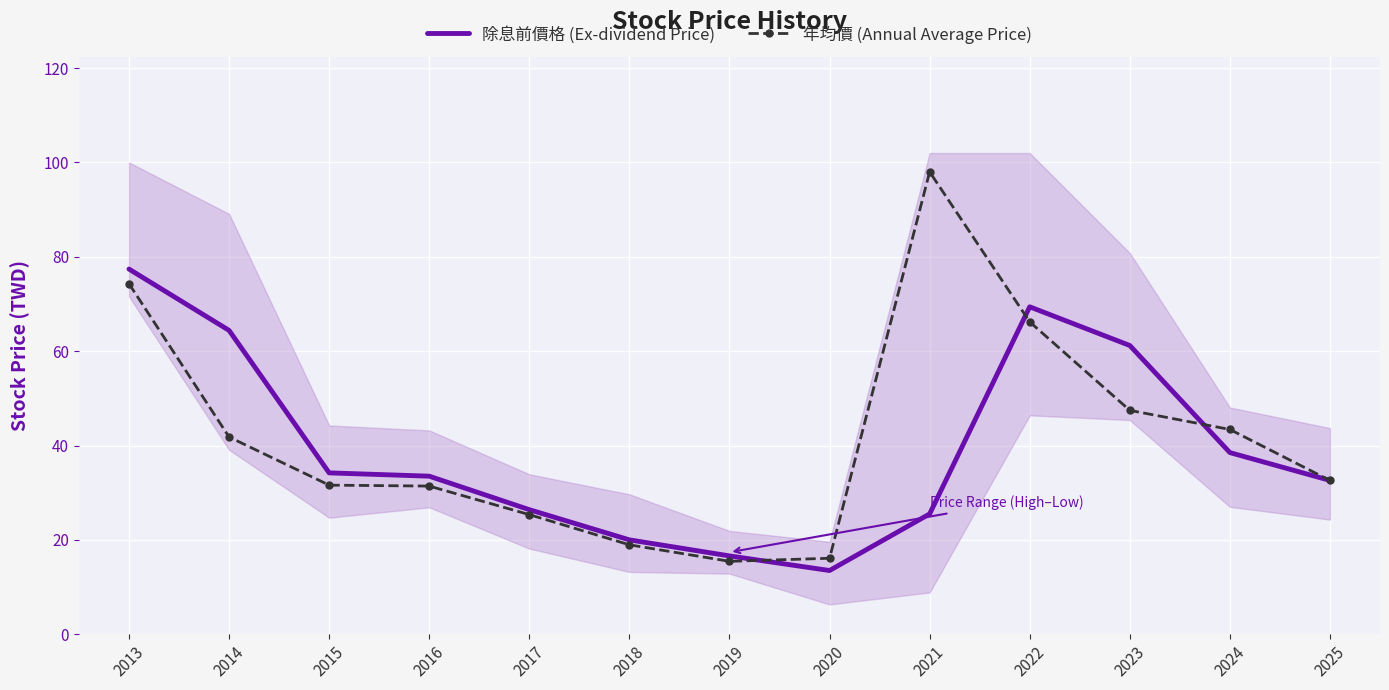

What is the average value of the 除息前價格 (Ex-dividend Price) series?

39.5